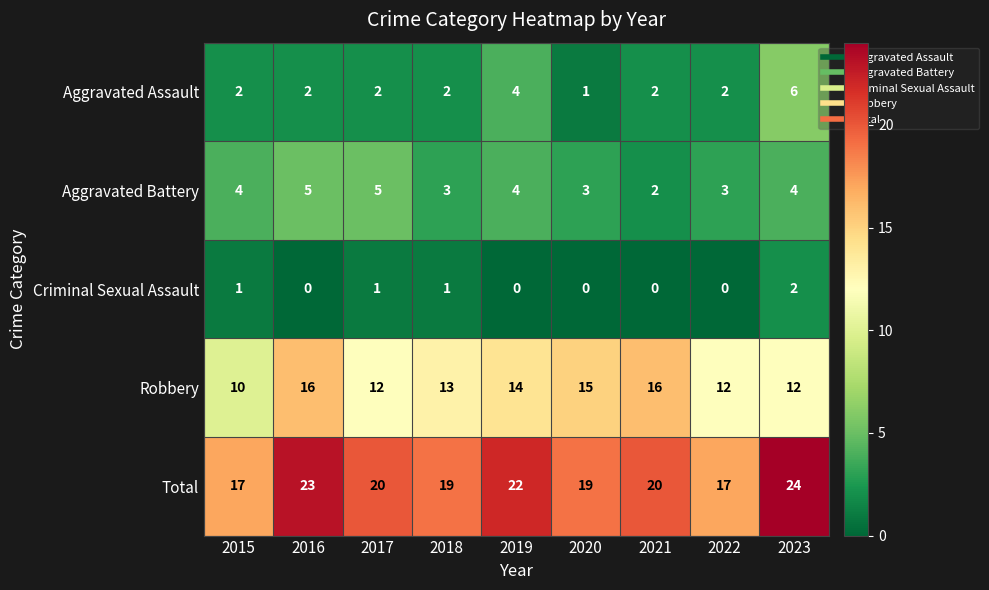

How many values in the Aggravated Assault series are below 2?

1